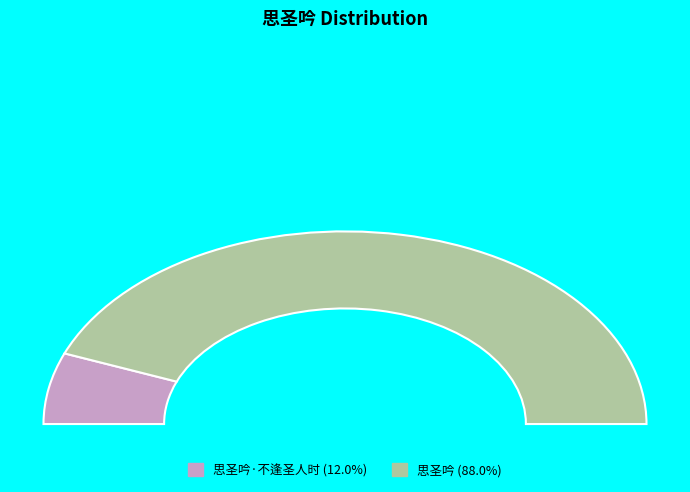

What percentage is the 思圣吟·不逢圣人时 slice, to the nearest percent?

12%